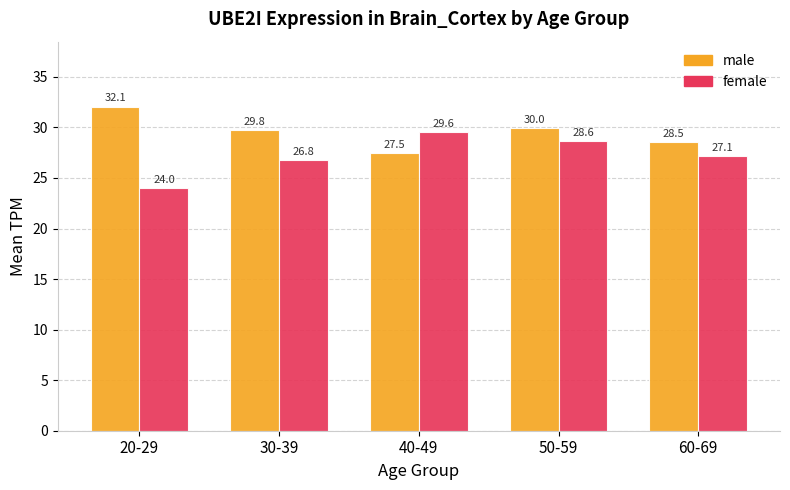

How many bars are there in total?

10